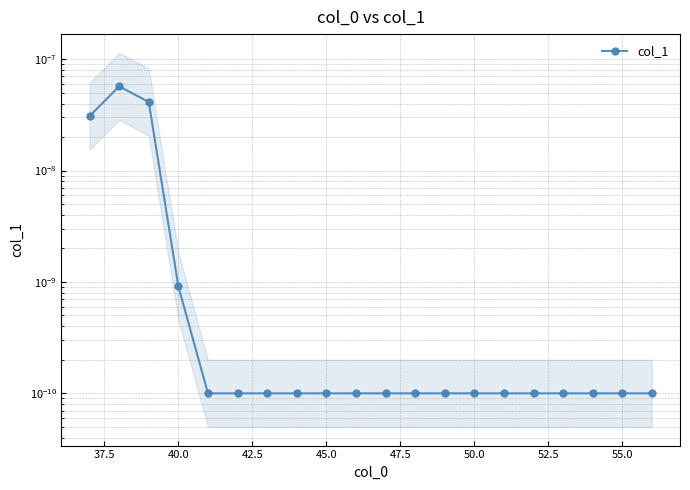

The chart shows a value of 0.0 at 45.0. True or false?

False